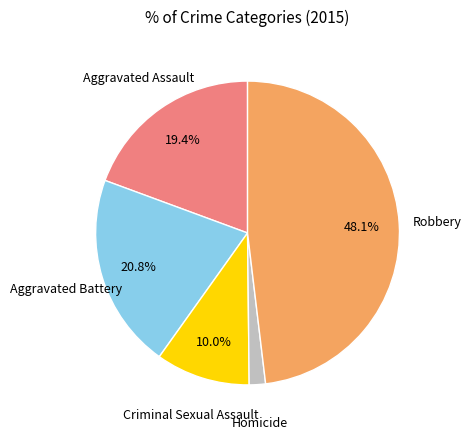

Is there any slice that represents more than half of the pie?

No